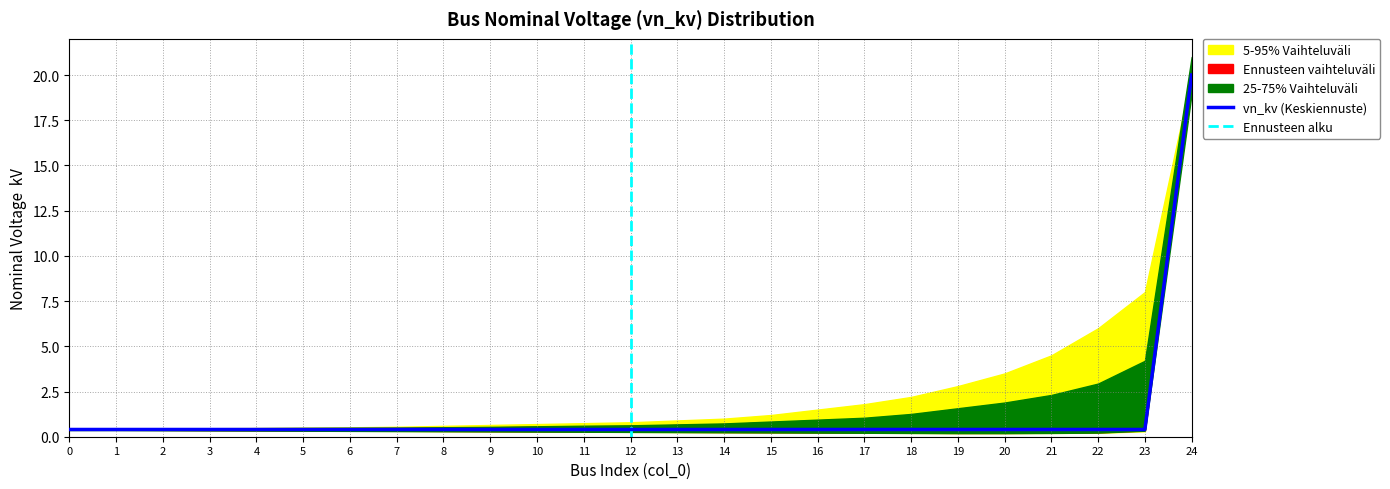

Is this an area chart (filled region under the line)?

No